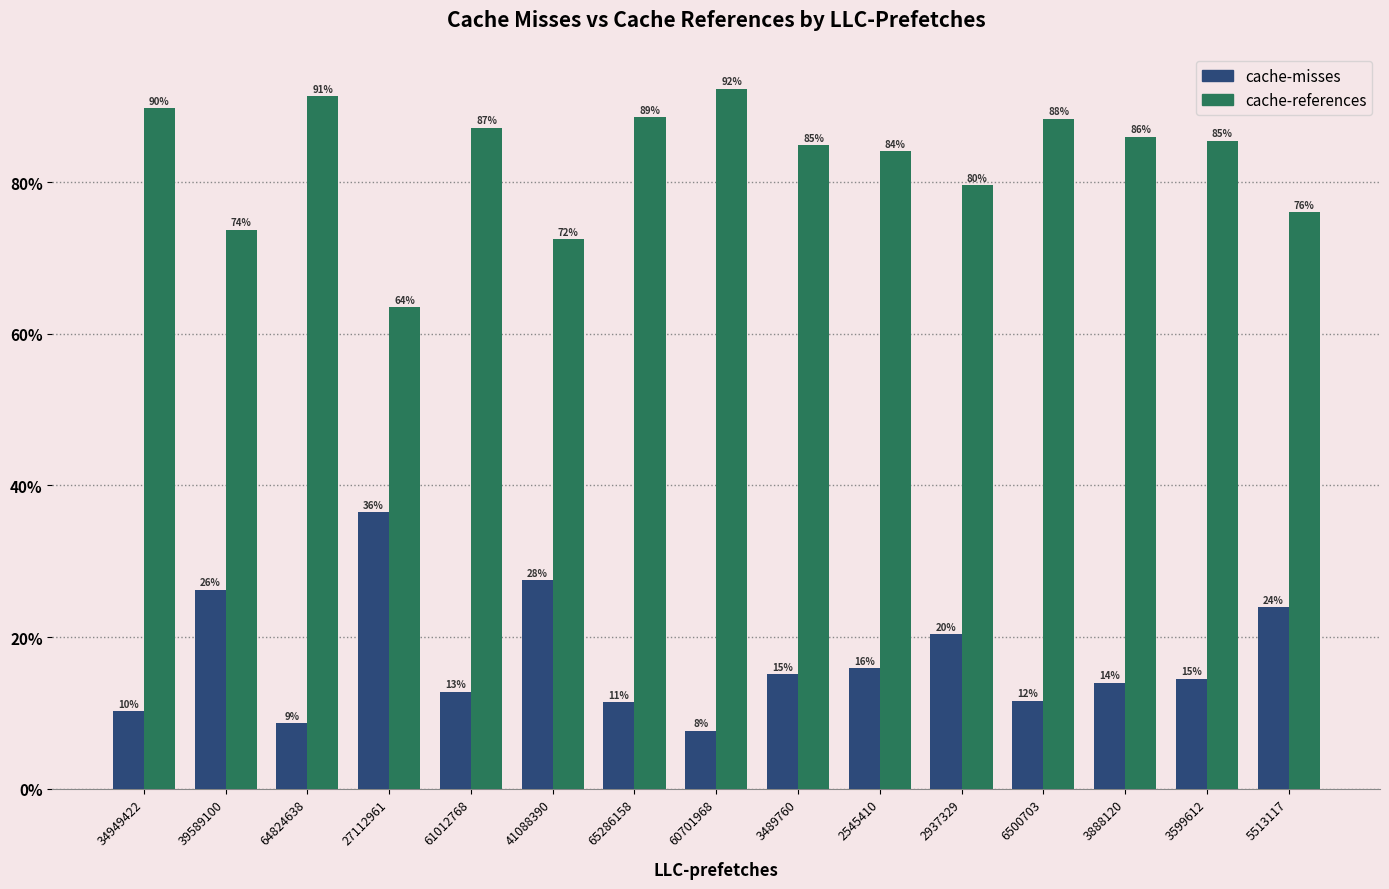

What is the label of the 6th bar from the left?

41088390